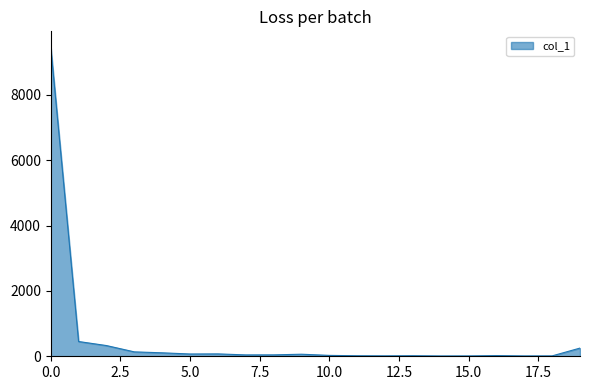

What is the difference between the maximum and minimum values?

9461